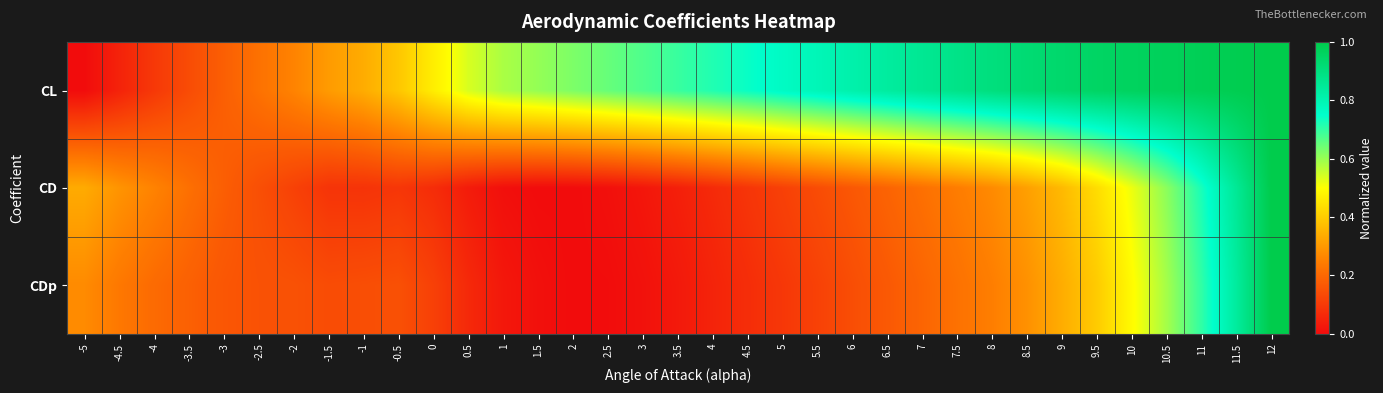

What is the total value across all series at 11.5?

2.7